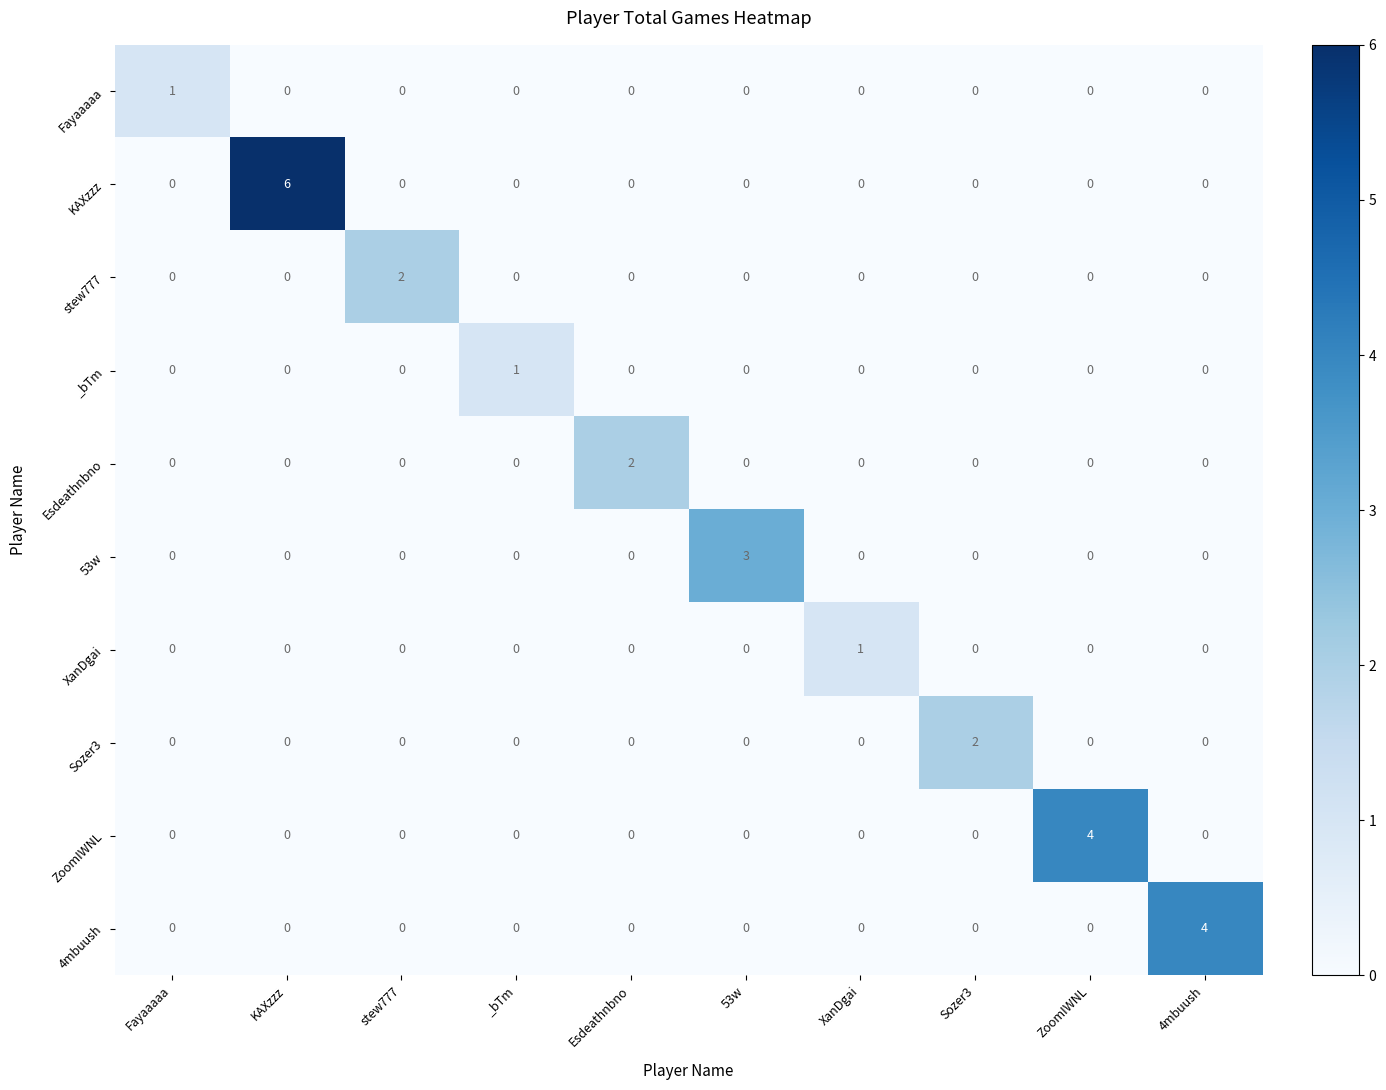

What is the sum of all KAXzzz values?

6